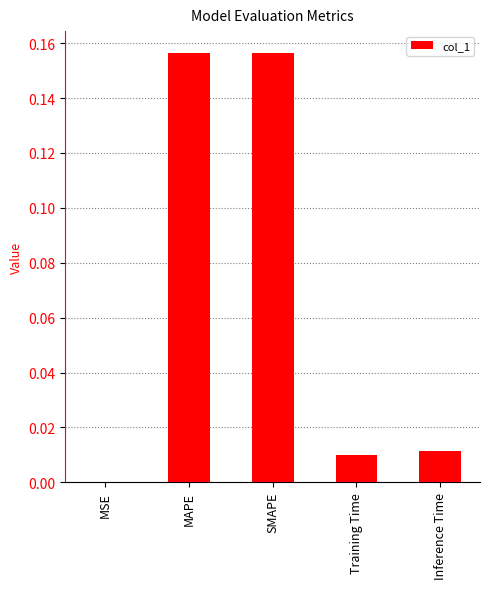

What is the sum of all values?

0.3